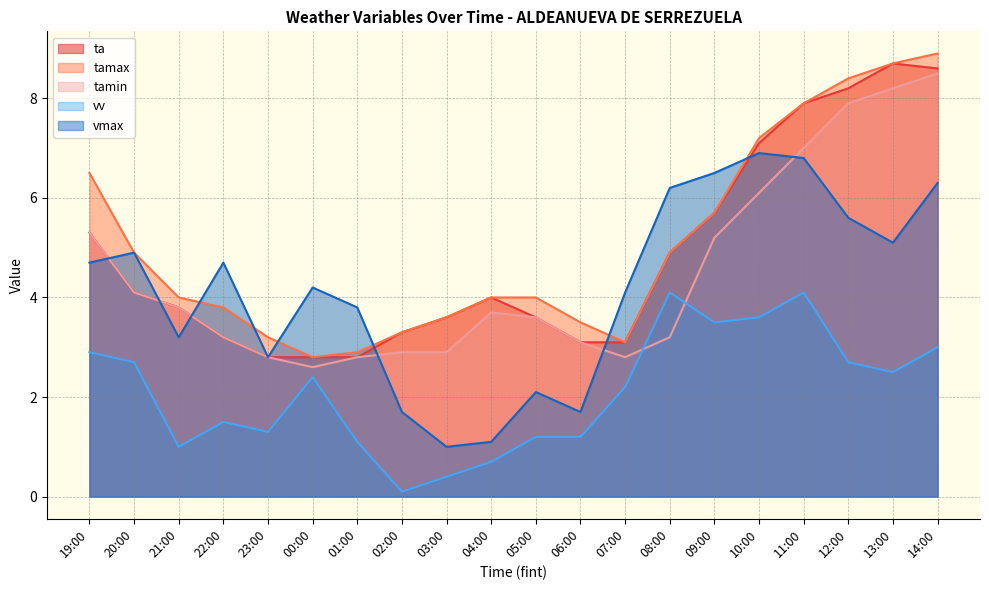

What are all the series names shown in the legend?

ta, tamax, tamin, vv, vmax